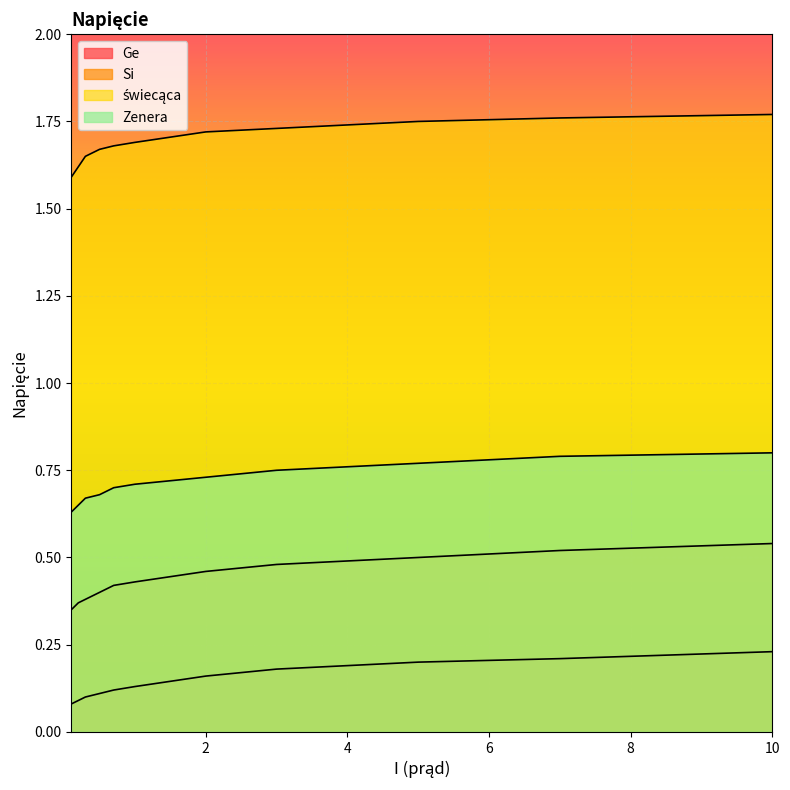

What is the average value of the Zenera series?

0.7